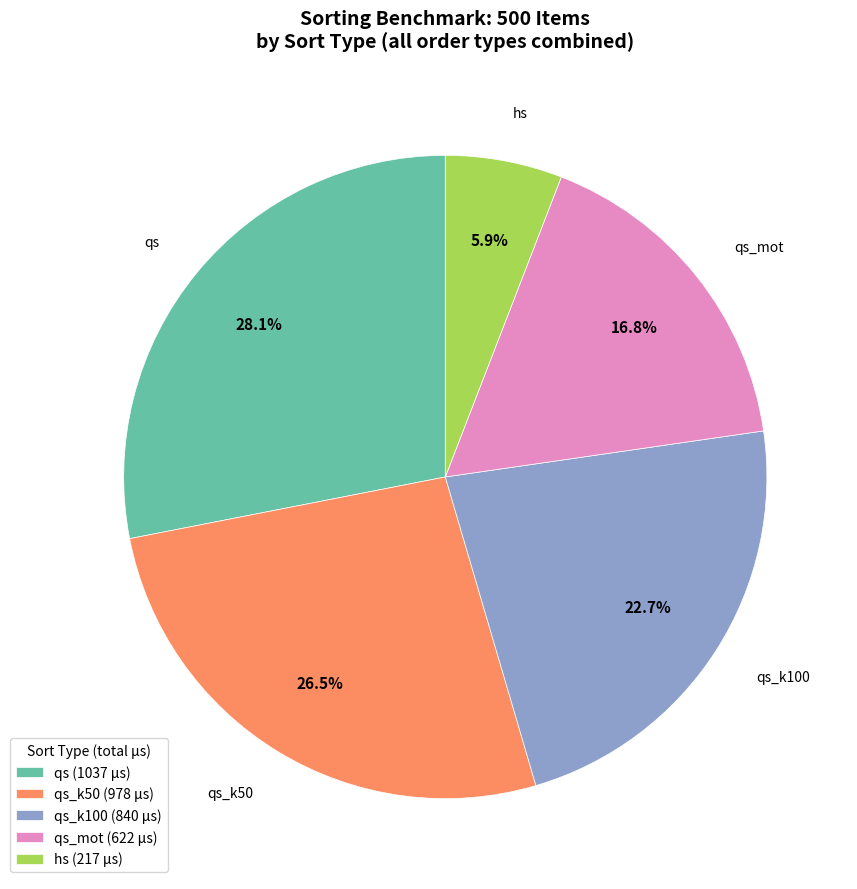

Which slice is the largest?

qs (1037 µs)